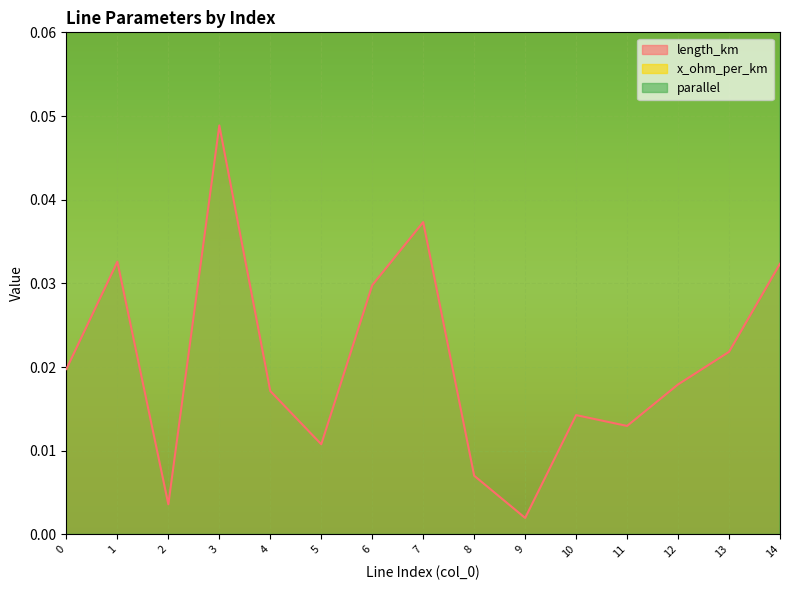

Which series has the largest range (max minus min)?

parallel